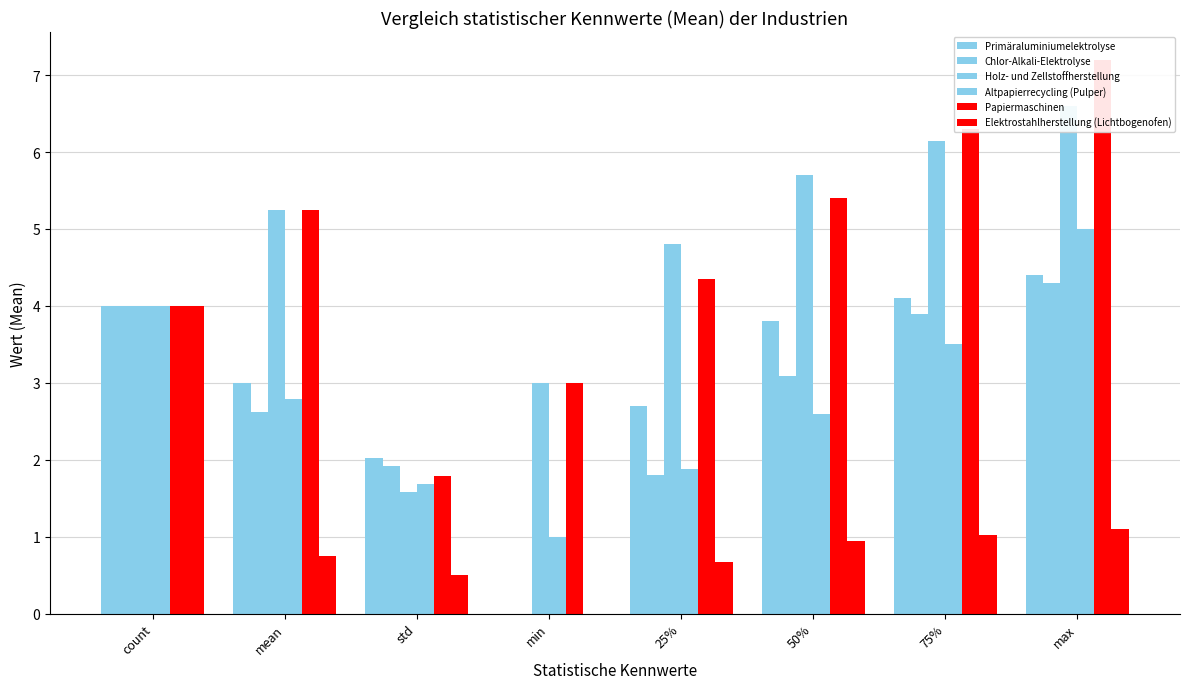

What is the difference between the second highest and second lowest values in the Primäraluminiumelektrolyse series?

2.1